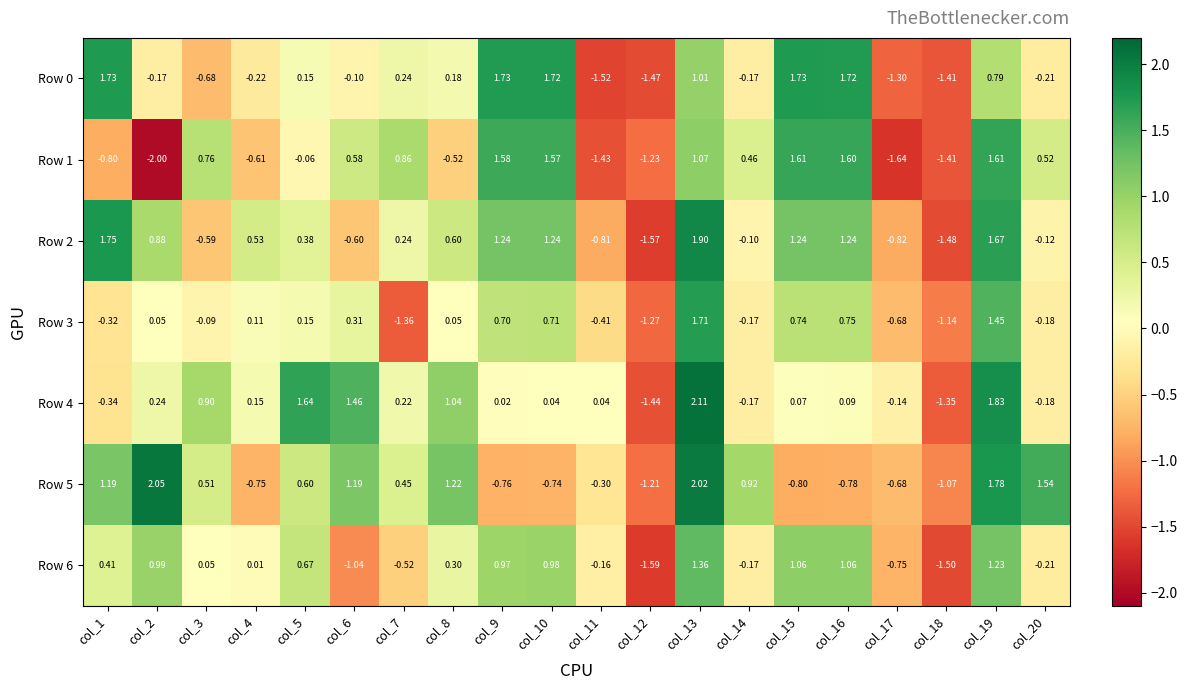

At which category is the sum across all series the highest?

col_13